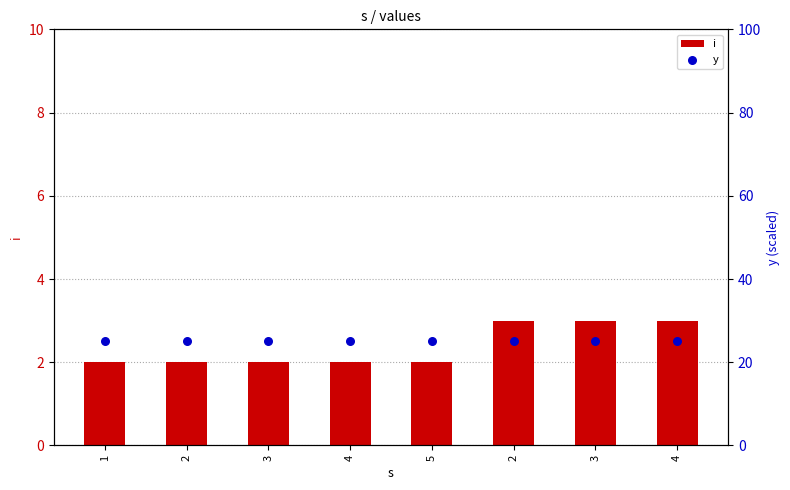

At which category is the sum across all series the highest?

2